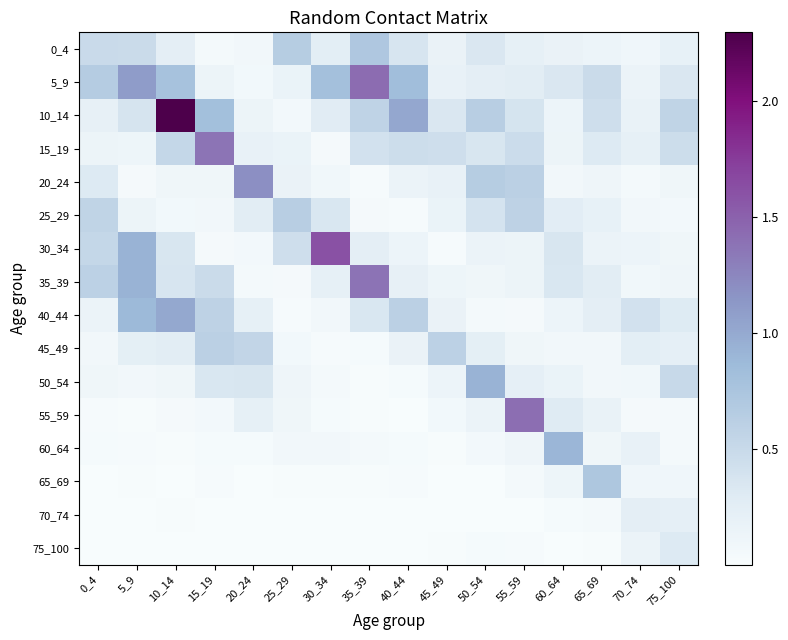

Reading left to right, transcribe all the data shown in this chart.

0_4: 0_4=0.5	5_9=0.5	10_14=0.2	15_19=0.1	20_24=0.1	25_29=0.7	30_34=0.2	35_39=0.7	40_44=0.4	45_49=0.2	50_54=0.3	55_59=0.2	60_64=0.2	65_69=0.1	70_74=0.1	75_100=0.2
5_9: 0_4=0.7	5_9=1.1	10_14=0.8	15_19=0.1	20_24=0.1	25_29=0.2	30_34=0.8	35_39=1.4	40_44=0.8	45_49=0.2	50_54=0.2	55_59=0.3	60_64=0.3	65_69=0.5	70_74=0.1	75_100=0.3
10_14: 0_4=0.2	5_9=0.4	10_14=2.3	15_19=0.8	20_24=0.1	25_29=0.1	30_34=0.3	35_39=0.6	40_44=1.0	45_49=0.3	50_54=0.6	55_59=0.4	60_64=0.1	65_69=0.4	70_74=0.2	75_100=0.6
15_19: 0_4=0.1	5_9=0.1	10_14=0.5	15_19=1.4	20_24=0.2	25_29=0.2	30_34=0.0	35_39=0.4	40_44=0.5	45_49=0.4	50_54=0.4	55_59=0.5	60_64=0.1	65_69=0.3	70_74=0.2	75_100=0.5
20_24: 0_4=0.3	5_9=0.0	10_14=0.1	15_19=0.1	20_24=1.2	25_29=0.2	30_34=0.1	35_39=0.0	40_44=0.1	45_49=0.2	50_54=0.6	55_59=0.6	60_64=0.1	65_69=0.1	70_74=0.0	75_100=0.1
25_29: 0_4=0.6	5_9=0.1	10_14=0.1	15_19=0.1	20_24=0.3	25_29=0.6	30_34=0.3	35_39=0.0	40_44=0.0	45_49=0.2	50_54=0.4	55_59=0.6	60_64=0.3	65_69=0.2	70_74=0.1	75_100=0.1
30_34: 0_4=0.5	5_9=0.9	10_14=0.4	15_19=0.0	20_24=0.1	25_29=0.4	30_34=1.6	35_39=0.2	40_44=0.1	45_49=0.0	50_54=0.1	55_59=0.1	60_64=0.4	65_69=0.1	70_74=0.1	75_100=0.1
35_39: 0_4=0.6	5_9=0.9	10_14=0.4	15_19=0.5	20_24=0.1	25_29=0.0	30_34=0.2	35_39=1.4	40_44=0.2	45_49=0.1	50_54=0.1	55_59=0.1	60_64=0.3	65_69=0.3	70_74=0.1	75_100=0.1
40_44: 0_4=0.1	5_9=0.9	10_14=1.0	15_19=0.6	20_24=0.2	25_29=0.0	30_34=0.1	35_39=0.3	40_44=0.6	45_49=0.2	50_54=0.0	55_59=0.0	60_64=0.1	65_69=0.2	70_74=0.4	75_100=0.3
45_49: 0_4=0.1	5_9=0.2	10_14=0.3	15_19=0.6	20_24=0.5	25_29=0.1	30_34=0.0	35_39=0.0	40_44=0.2	45_49=0.6	50_54=0.2	55_59=0.1	60_64=0.1	65_69=0.1	70_74=0.2	75_100=0.2
50_54: 0_4=0.1	5_9=0.1	10_14=0.1	15_19=0.3	20_24=0.4	25_29=0.1	30_34=0.1	35_39=0.0	40_44=0.0	45_49=0.1	50_54=0.9	55_59=0.2	60_64=0.2	65_69=0.1	70_74=0.1	75_100=0.5
55_59: 0_4=0.0	5_9=0.0	10_14=0.0	15_19=0.1	20_24=0.2	25_29=0.1	30_34=0.0	35_39=0.0	40_44=0.0	45_49=0.1	50_54=0.2	55_59=1.4	60_64=0.3	65_69=0.2	70_74=0.0	75_100=0.1
60_64: 0_4=0.0	5_9=0.0	10_14=0.0	15_19=0.0	20_24=0.0	25_29=0.1	30_34=0.1	35_39=0.0	40_44=0.0	45_49=0.0	50_54=0.1	55_59=0.1	60_64=0.9	65_69=0.1	70_74=0.2	75_100=0.0
65_69: 0_4=0.0	5_9=0.0	10_14=0.0	15_19=0.0	20_24=0.0	25_29=0.0	30_34=0.0	35_39=0.0	40_44=0.0	45_49=0.0	50_54=0.0	55_59=0.0	60_64=0.1	65_69=0.7	70_74=0.1	75_100=0.1
70_74: 0_4=0.0	5_9=0.0	10_14=0.0	15_19=0.0	20_24=0.0	25_29=0.0	30_34=0.0	35_39=0.0	40_44=0.0	45_49=0.0	50_54=0.0	55_59=0.0	60_64=0.0	65_69=0.1	70_74=0.2	75_100=0.2
75_100: 0_4=0.0	5_9=0.0	10_14=0.0	15_19=0.0	20_24=0.0	25_29=0.0	30_34=0.0	35_39=0.0	40_44=0.0	45_49=0.0	50_54=0.0	55_59=0.0	60_64=0.0	65_69=0.0	70_74=0.2	75_100=0.3